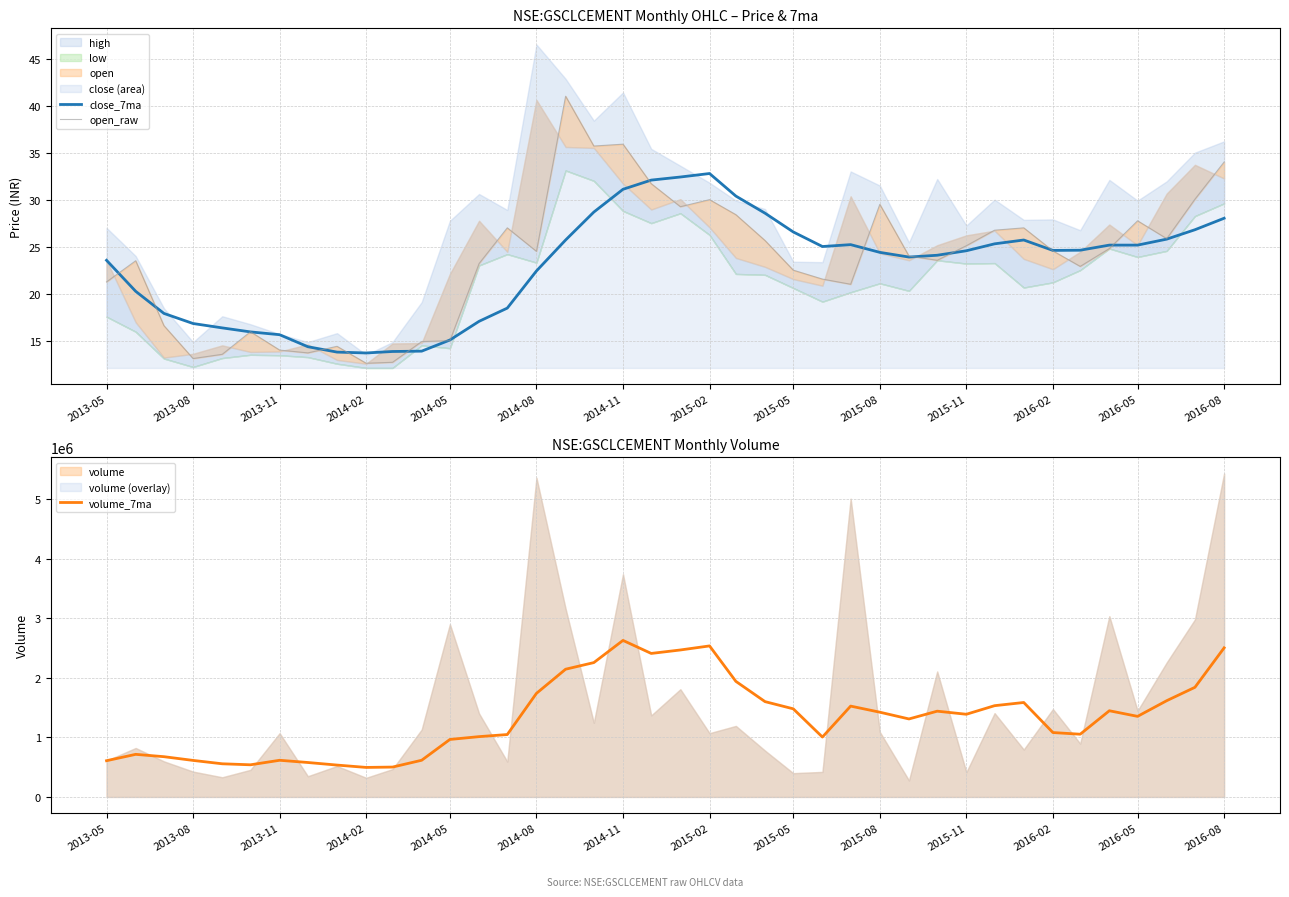

What is the lowest value of the close_7ma series?

13.7